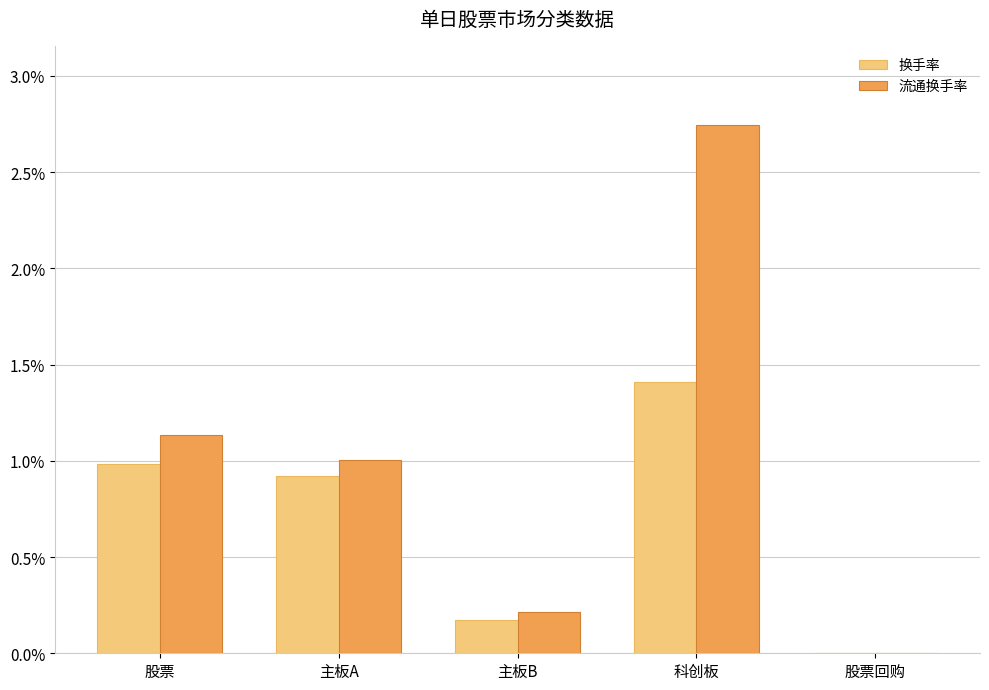

At which category is the sum across all series the highest?

科创板